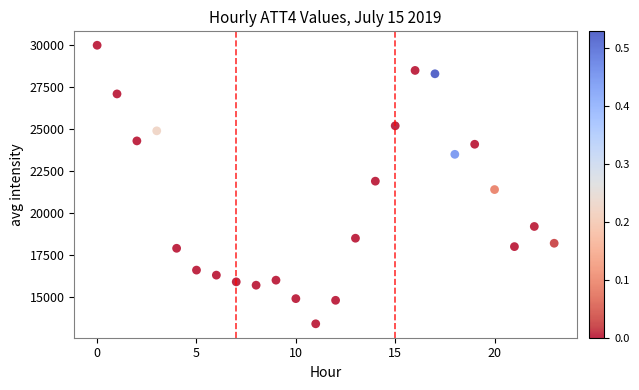

What is the range of Y values (max minus min)?

16600